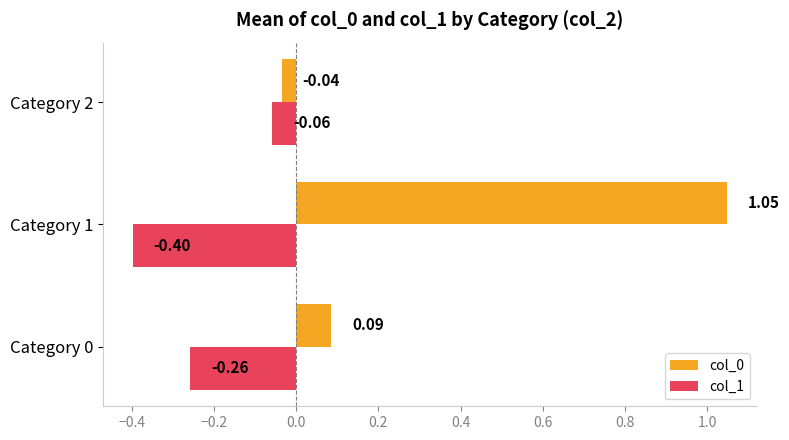

Count the number of categories in the chart.

3